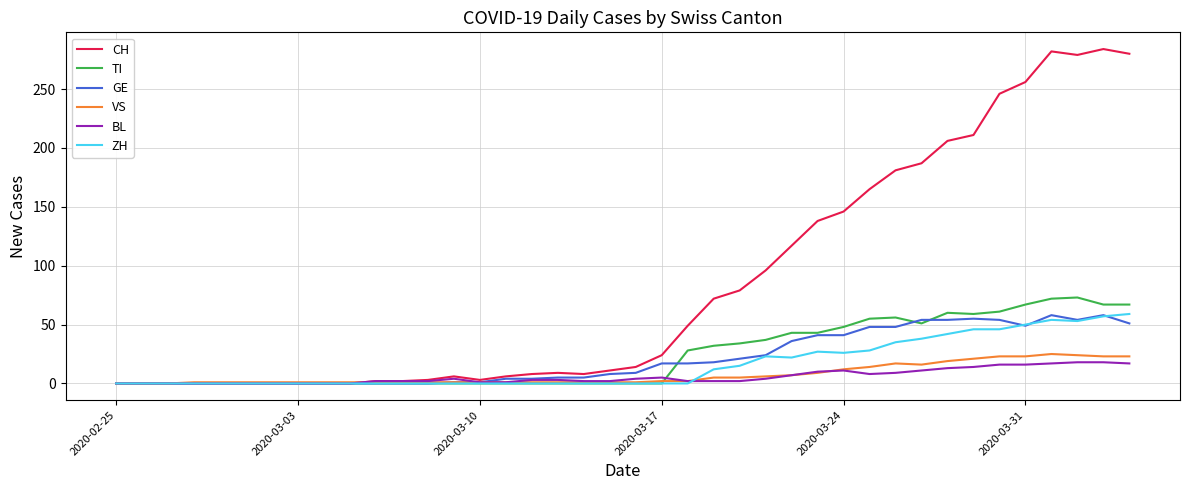

What is the highest value of the TI series?

73